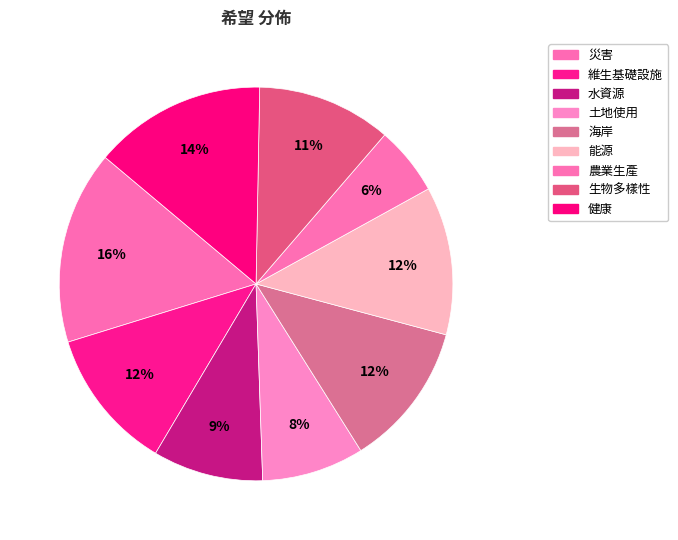

To the nearest percent, what portion does 土地使用 represent?

8%